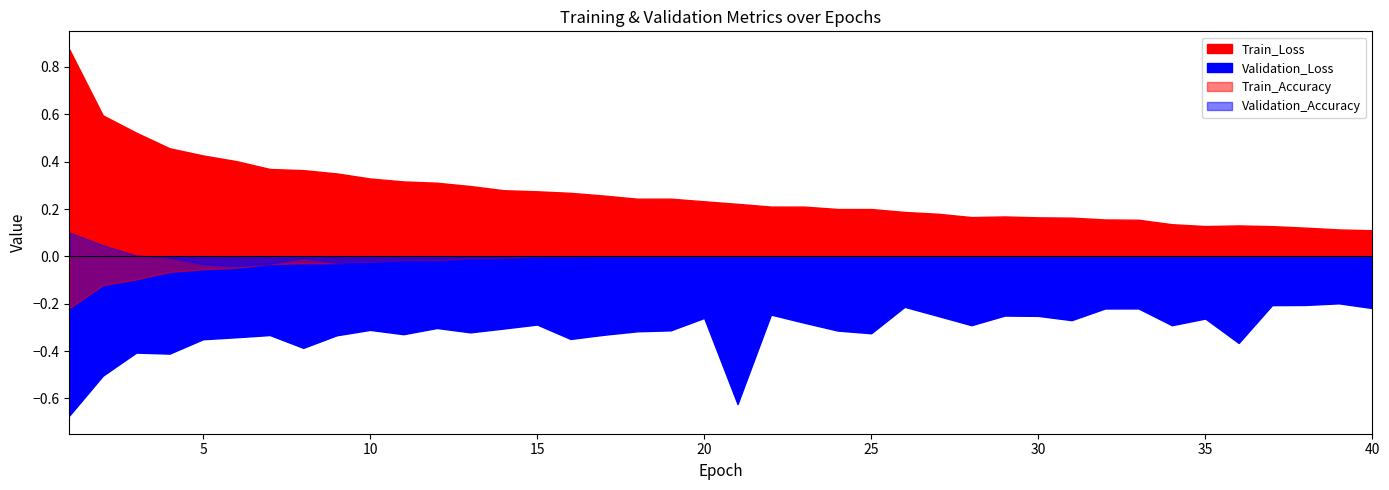

Count the number of categories in the chart.

40